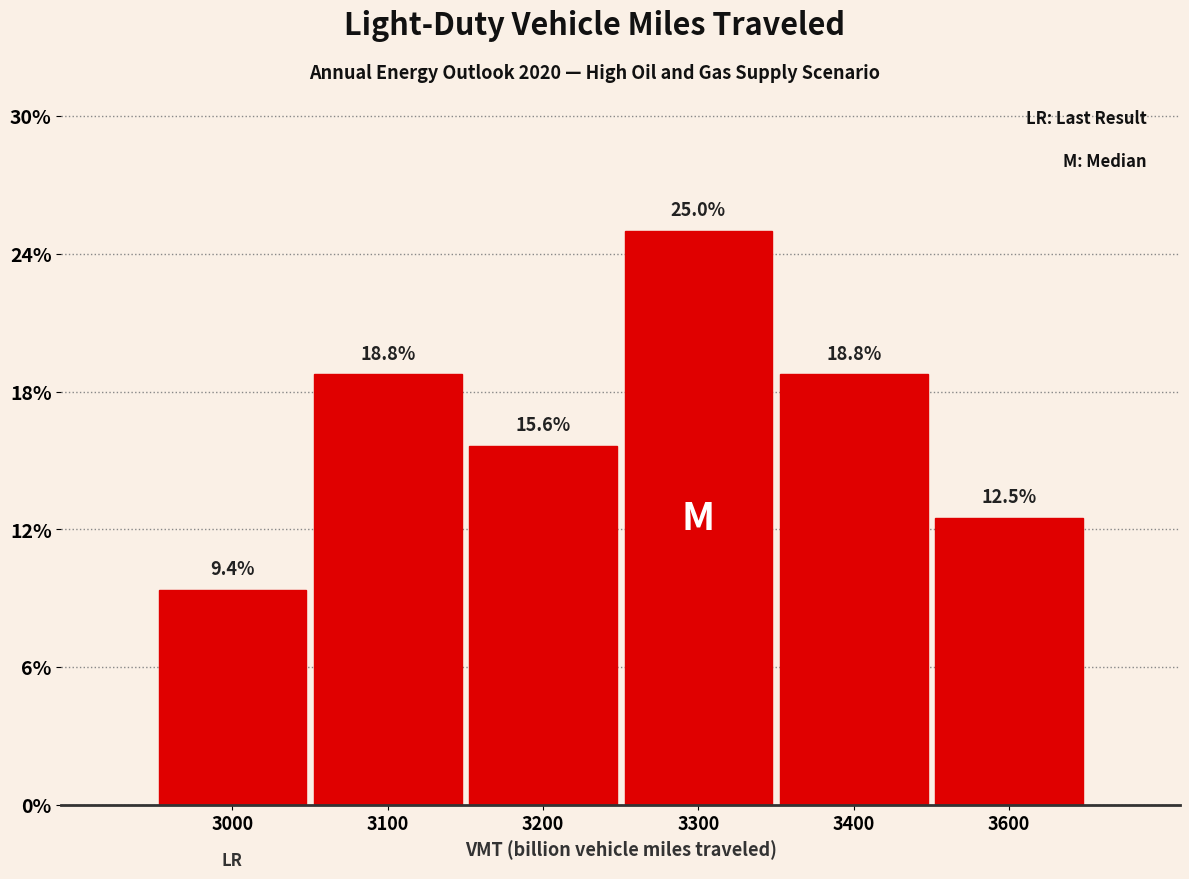

Does the chart contain any negative values?

No